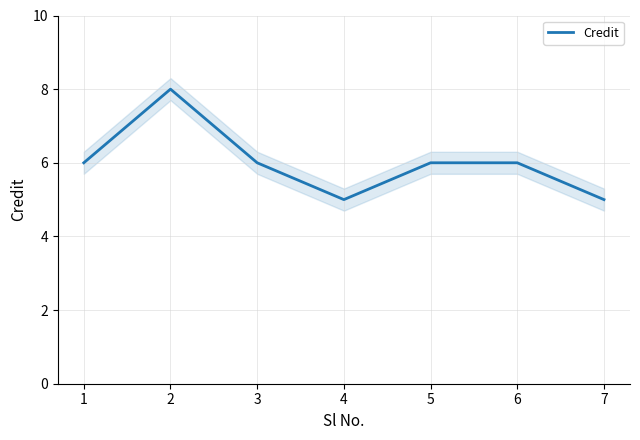

What is the sum of all values?

42